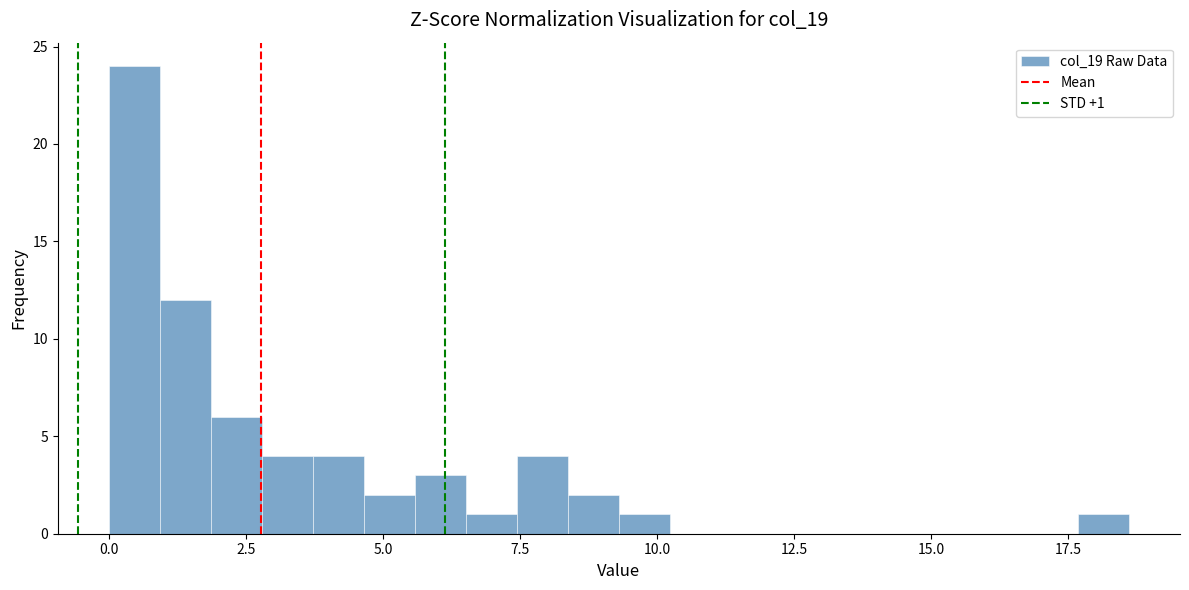

Around what value on the x-axis is the tallest bar? Give the approximate position of its centre, as read against the axis.

0.5